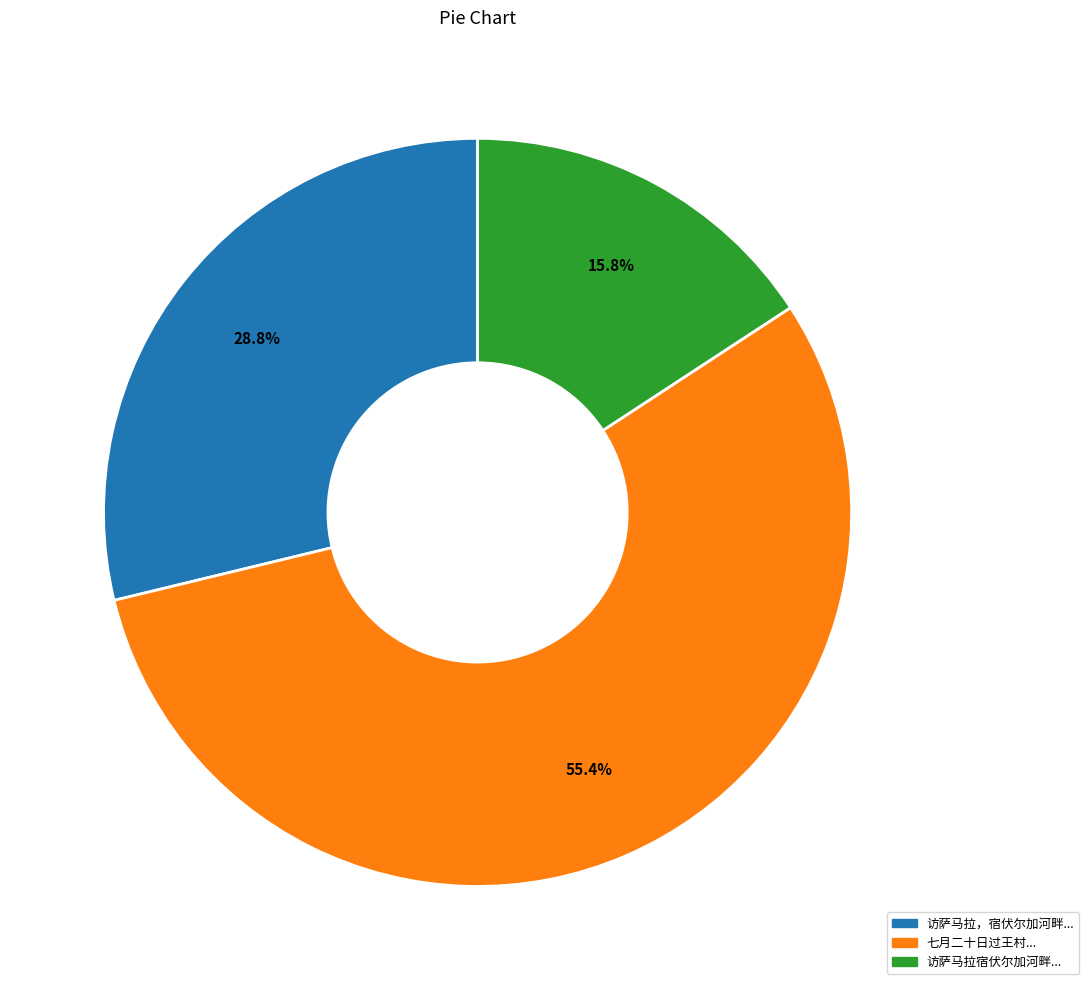

Count the number of slices in the pie.

3